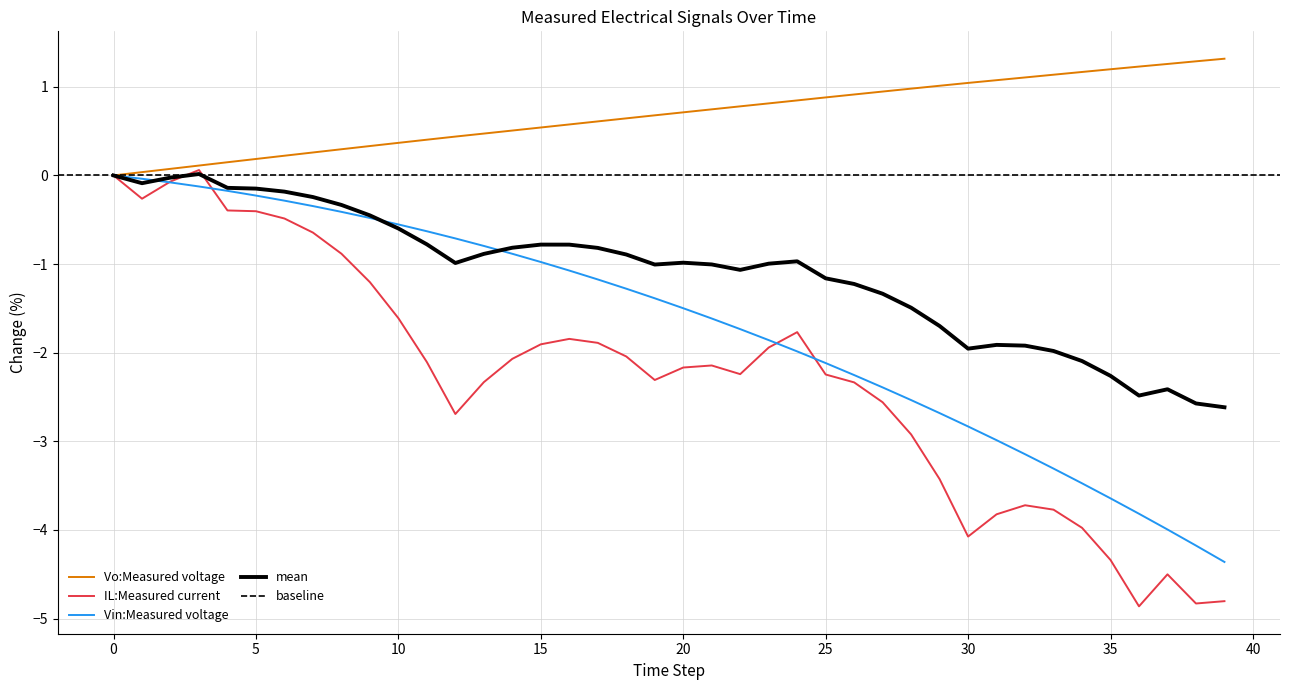

How many values in IL:Measured current are below zero?

38